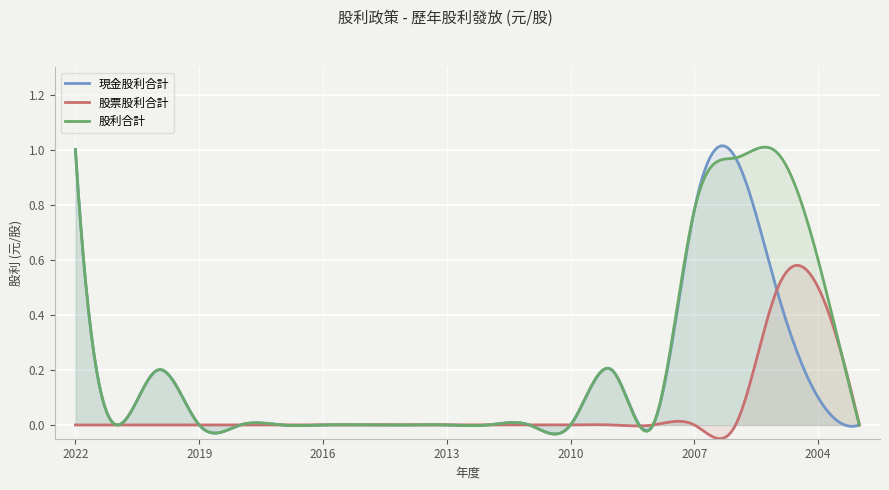

At how many categories does at least one series exceed 0?

7